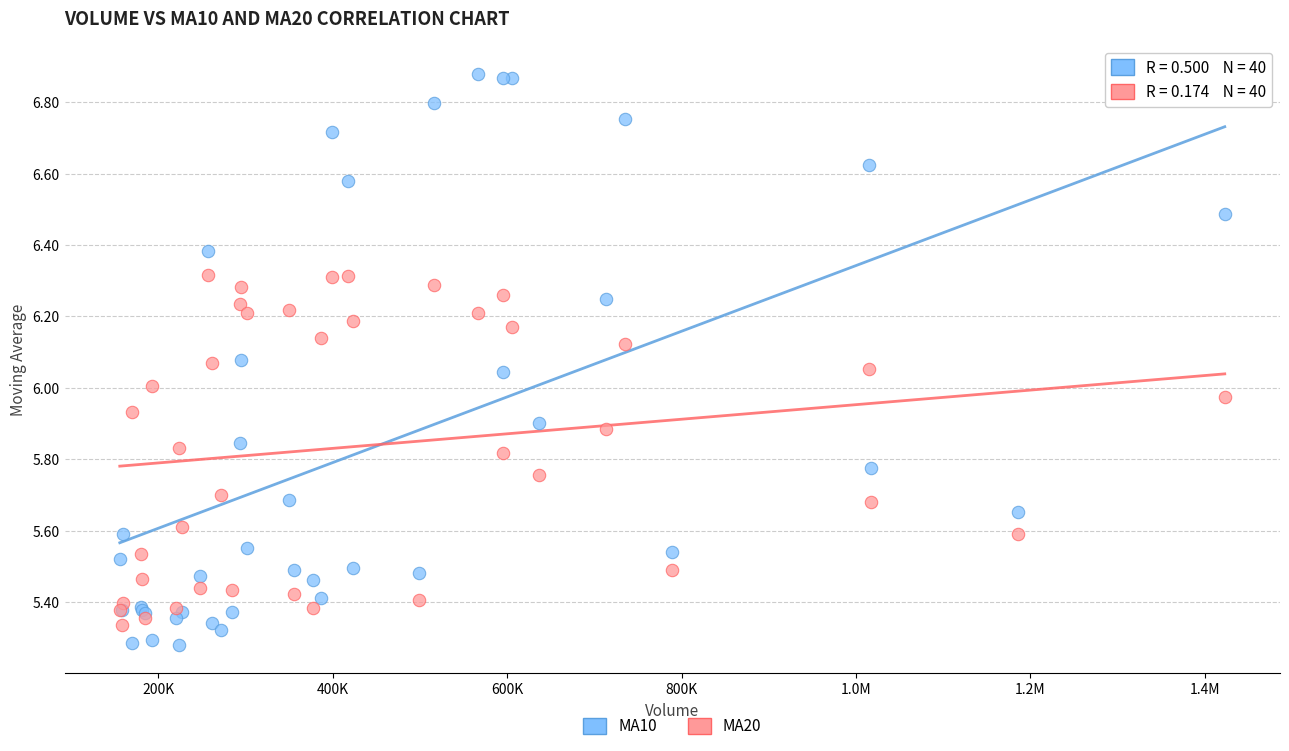

Which series has the widest spread of Y values?

MA10